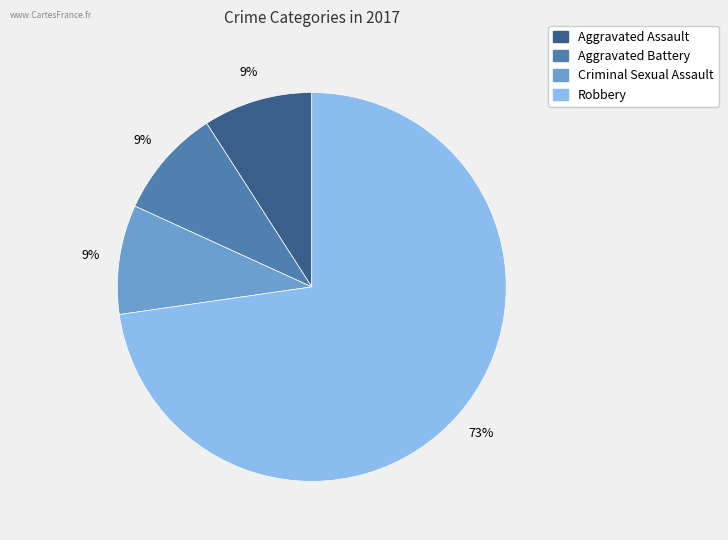

Approximately how many times larger is the value at Criminal Sexual Assault compared to Aggravated Assault?

1.0